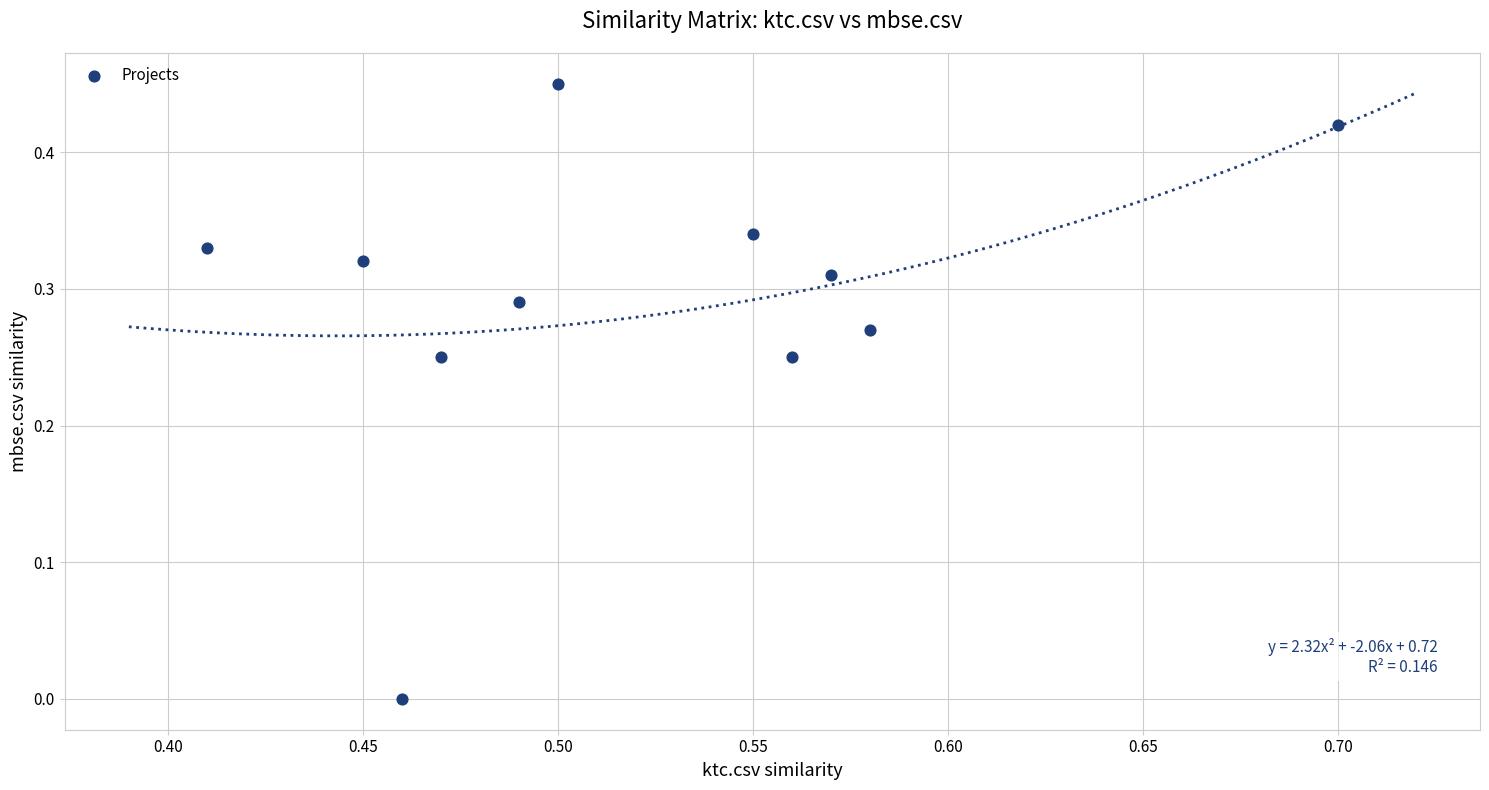

How many points are shown in the scatter plot?

11